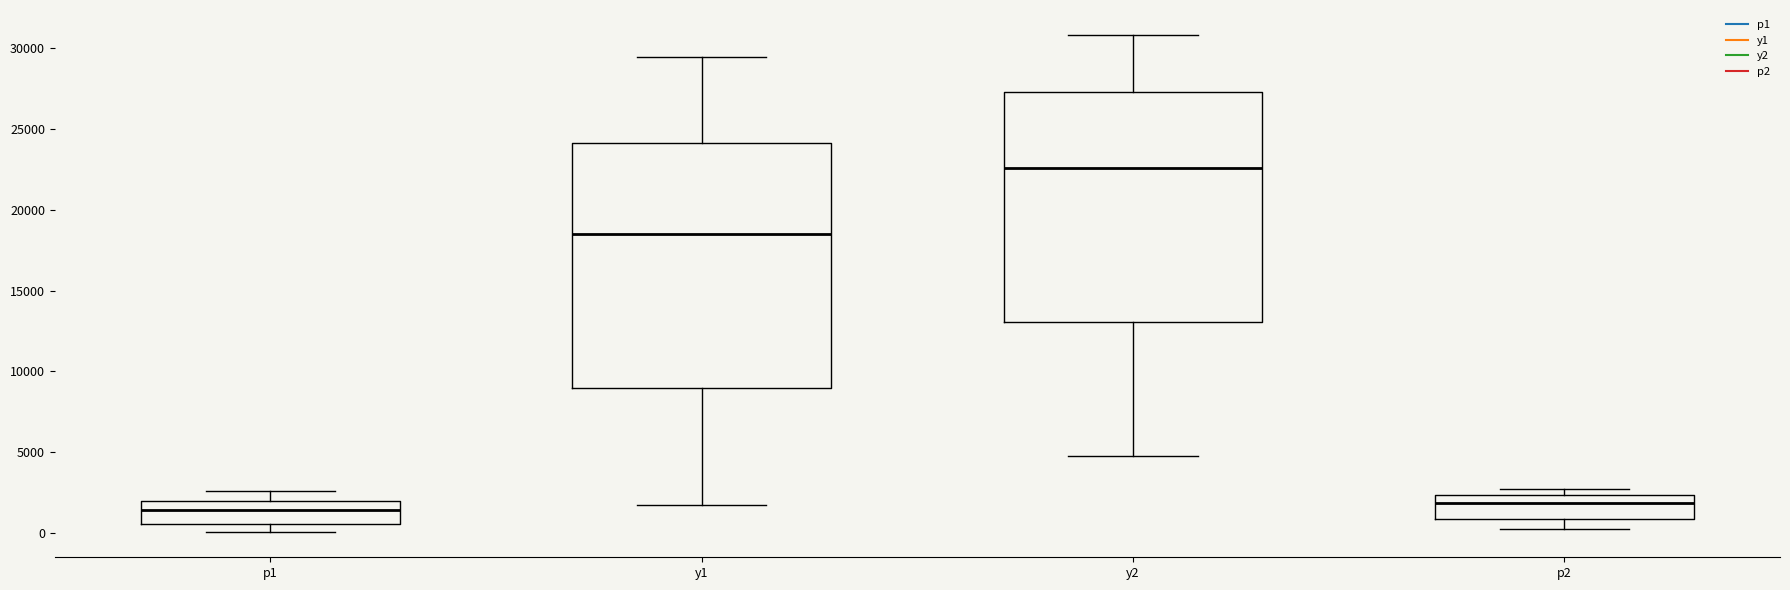

Which box is the tallest, from its lower edge to its upper edge?

y1